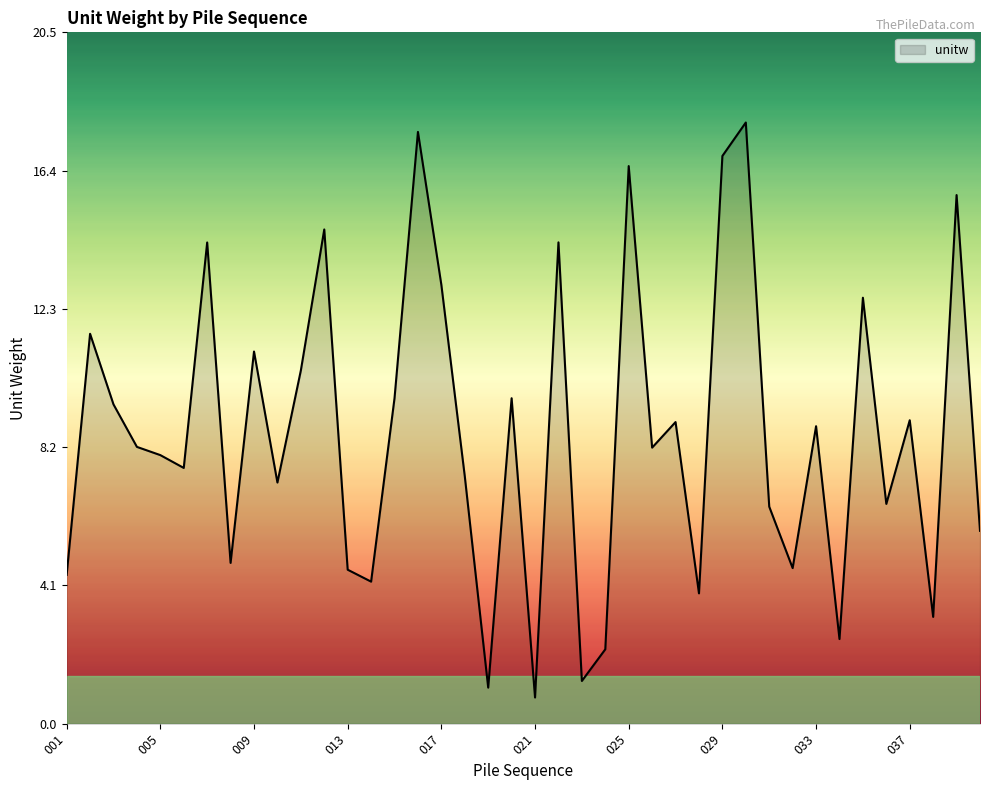

What is the minimum value shown in the chart?

0.8